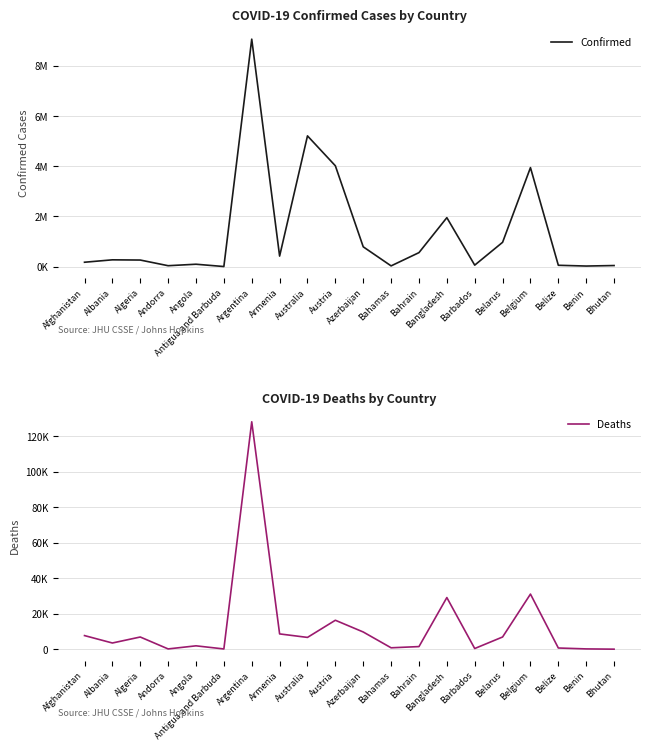

In Deaths, how many points are lower than both neighbors (excluding endpoints)?

6